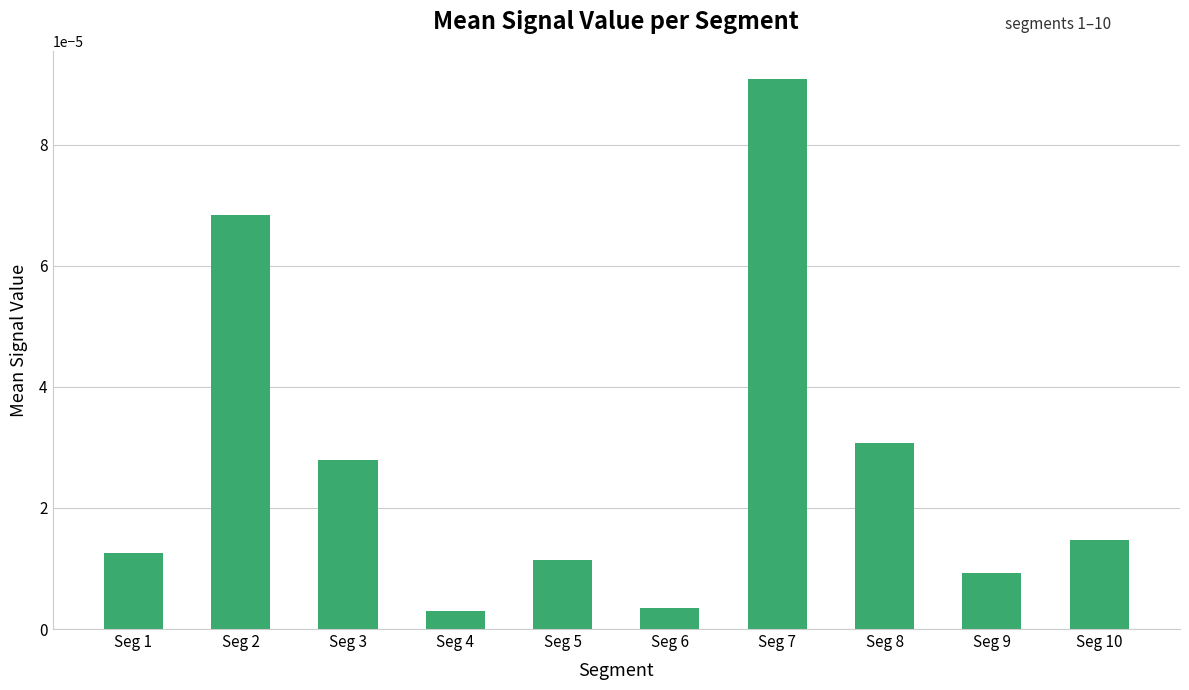

At which category does the chart reach its peak across all series?

Seg 7